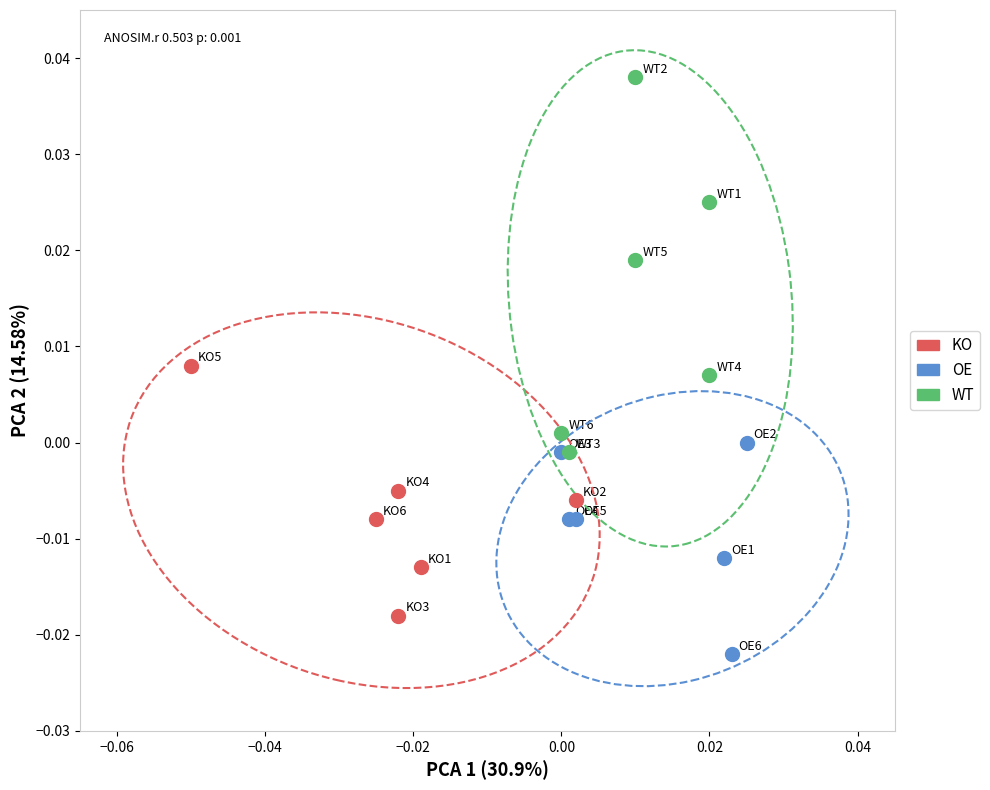

What are all the series names shown in the legend?

KO, OE, WT